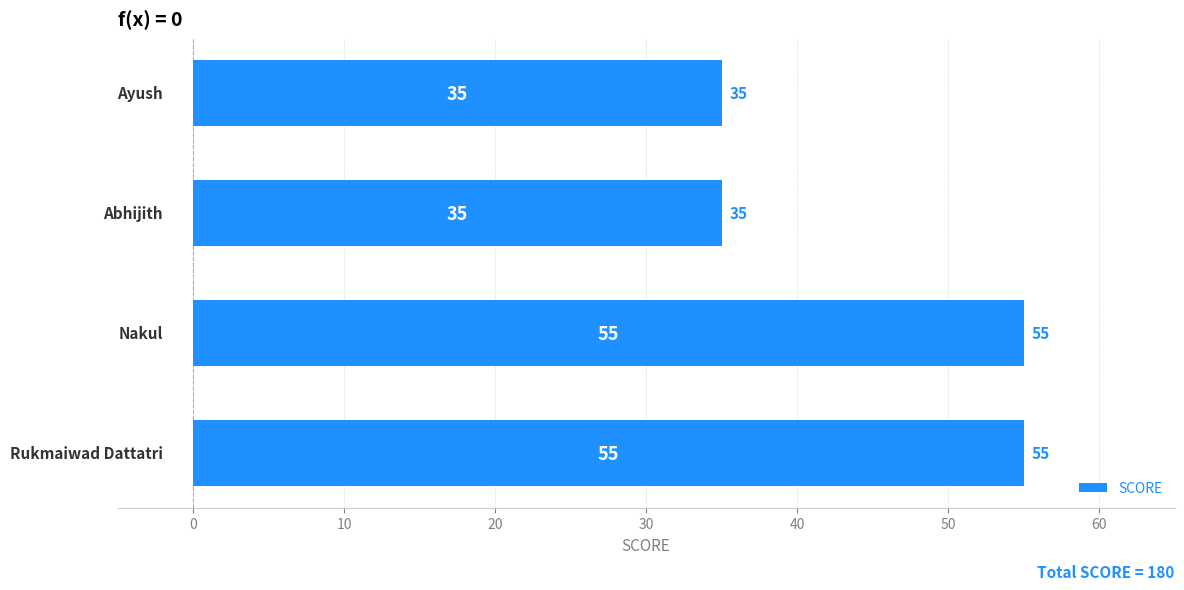

What is the difference between the maximum and minimum values?

20